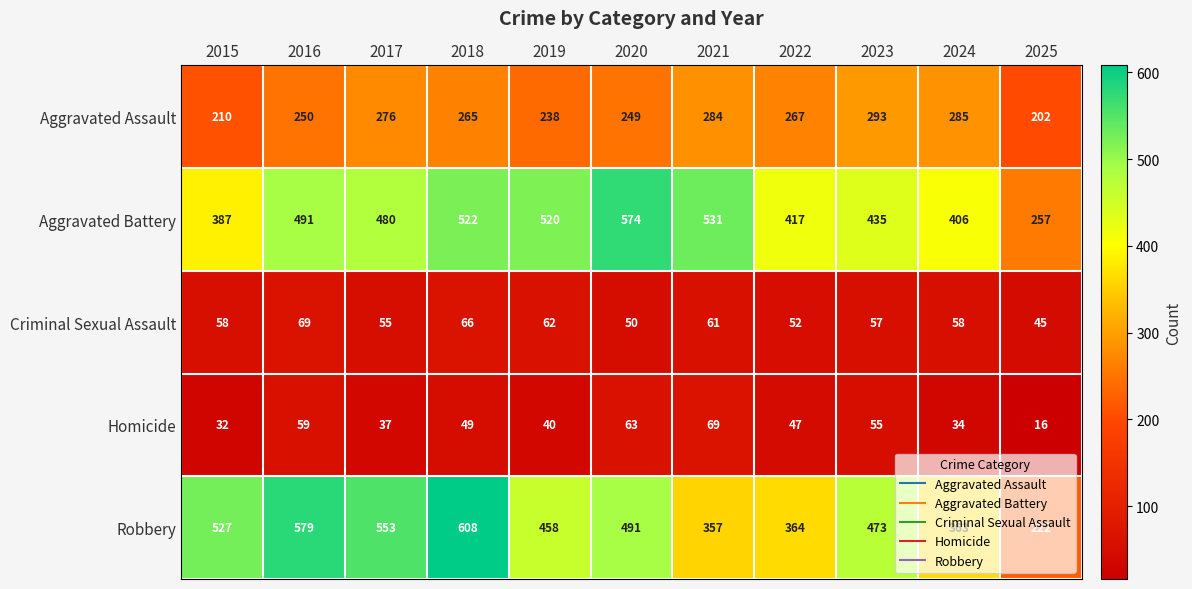

The Robbery series shows 637 at 2022. True or false?

False